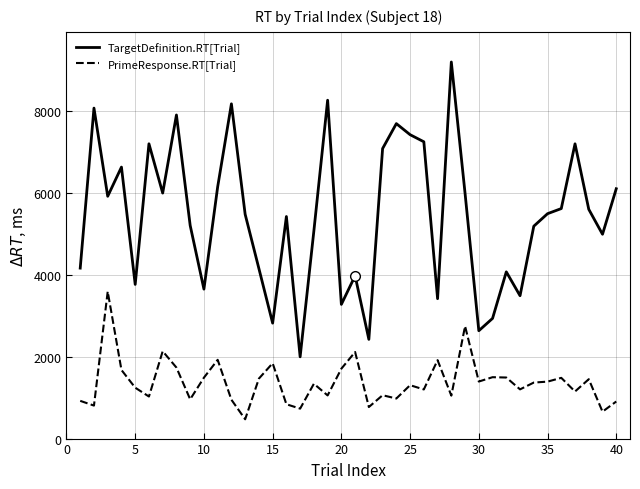

Which series has the widest spread of values?

TargetDefinition.RT[Trial]